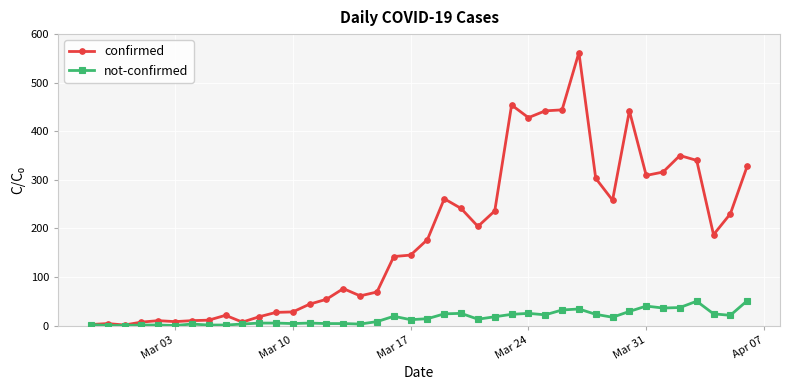

Which series has the largest total across all categories?

confirmed